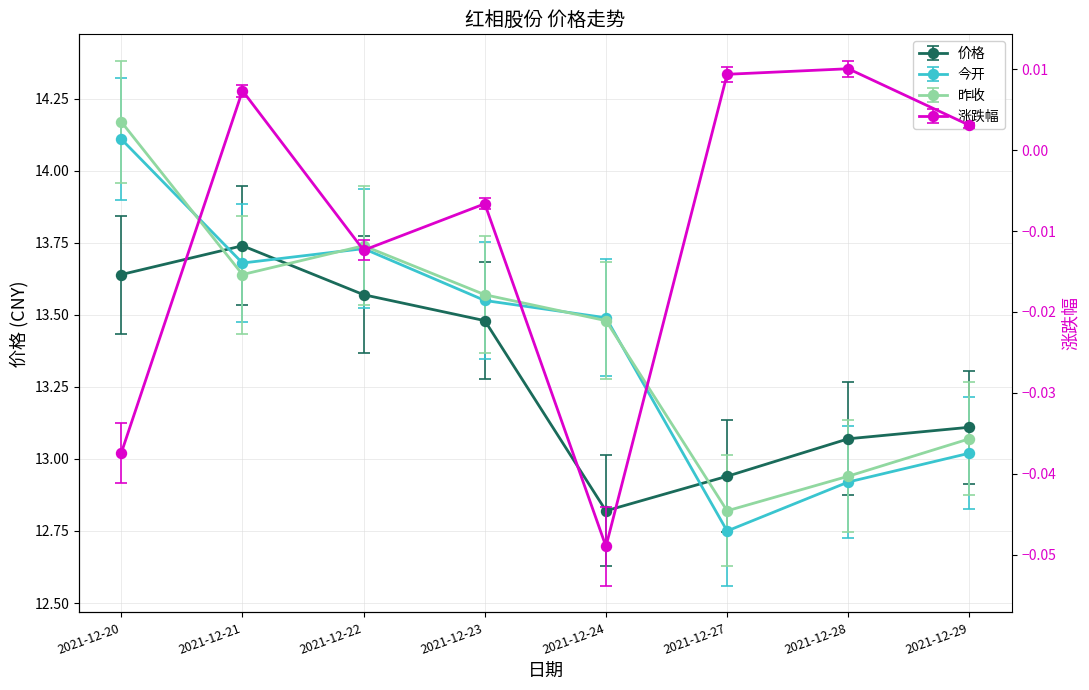

Rank the series at 2021-12-27 from highest to lowest value.

价格, 今开, 昨收, 涨跌幅